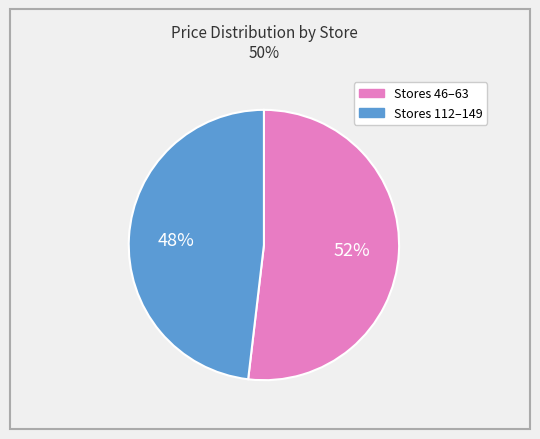

Does any single category account for the majority?

Yes